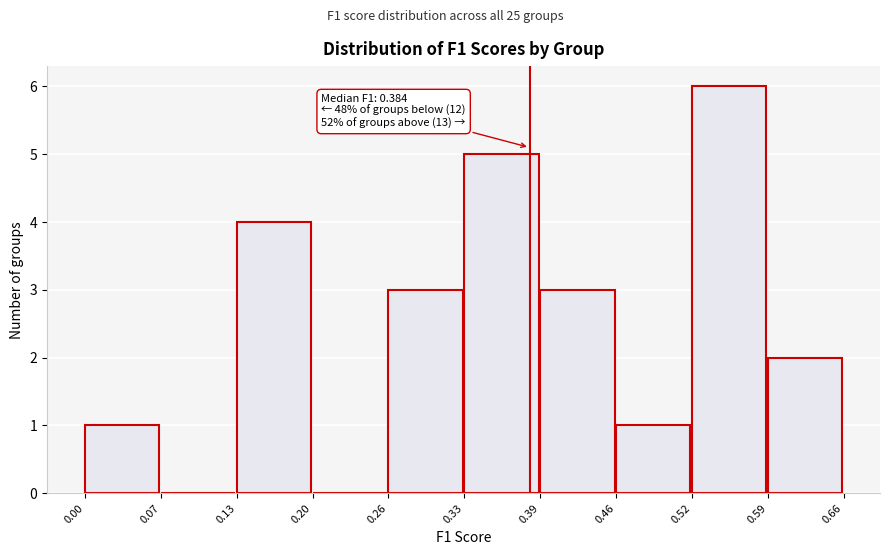

Over which range of the x-axis is the bar tallest?

0.52 to 0.59